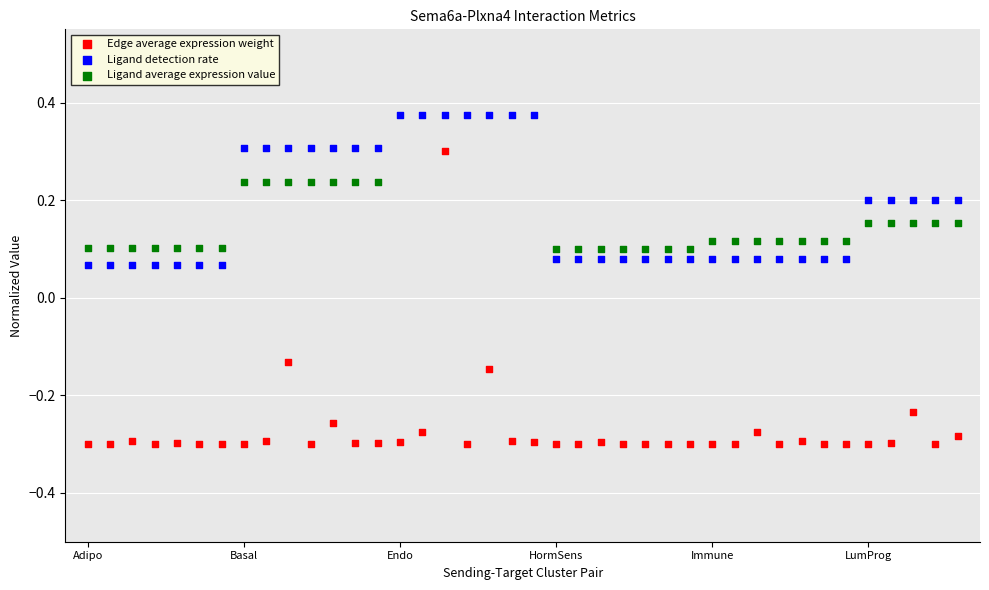

At which category is the sum across all series the highest?

16